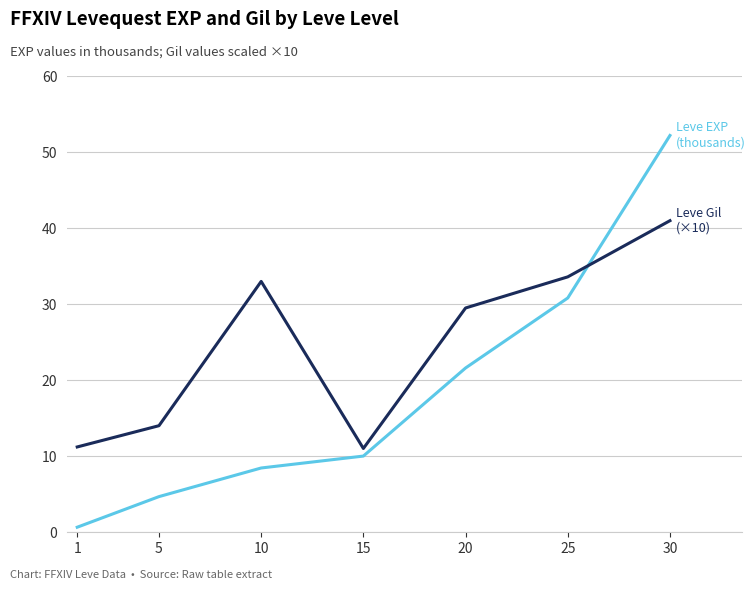

What is the total value across all series at 25?

64.4